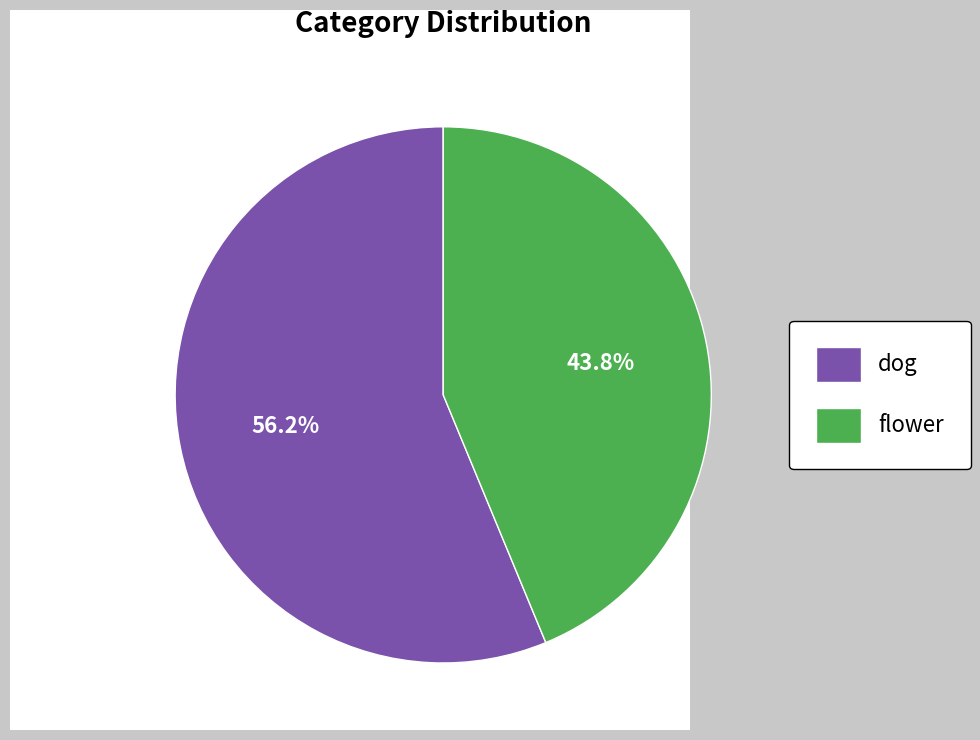

Combined, do flower and dog account for over 50%?

Yes